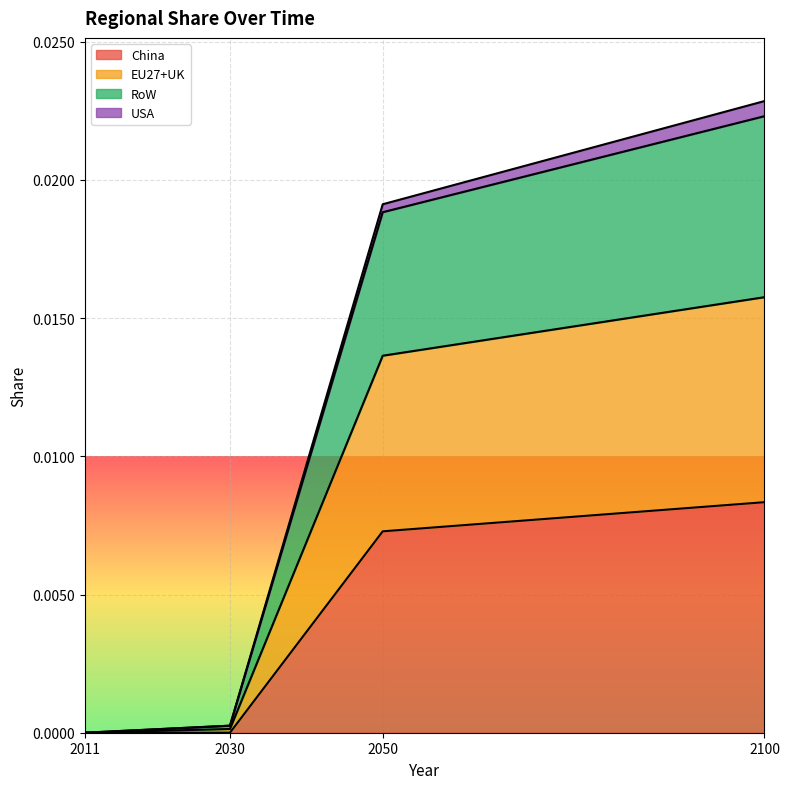

What are all the series names shown in the legend?

China, EU27+UK, RoW, USA